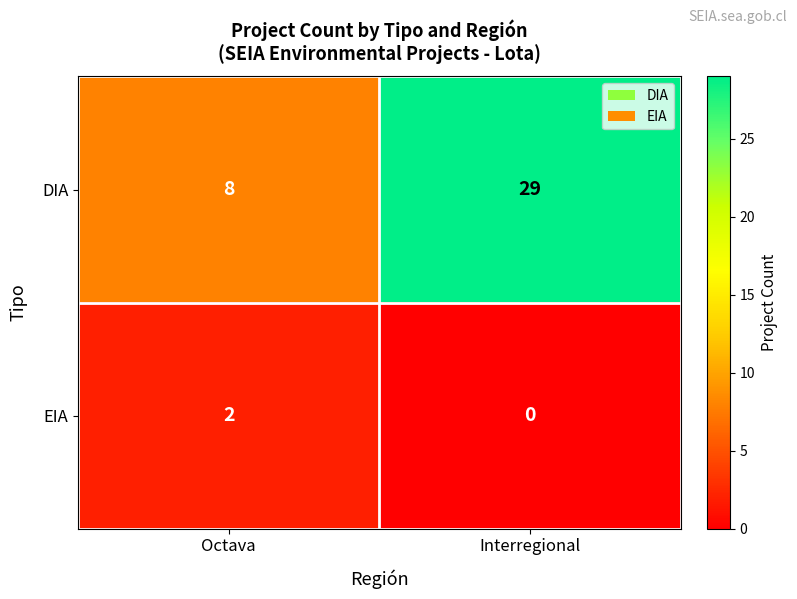

How many positive values does the EIA series have?

1